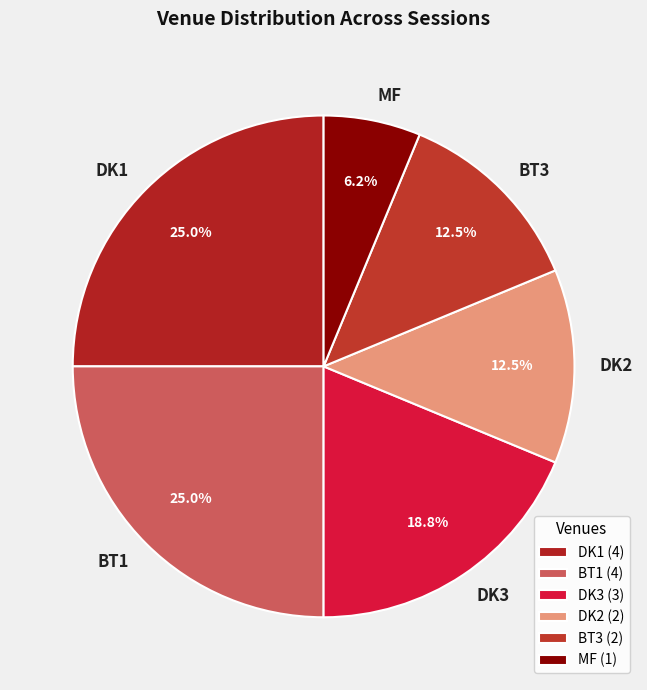

The MF slice represents 6% of the pie. True or false?

True